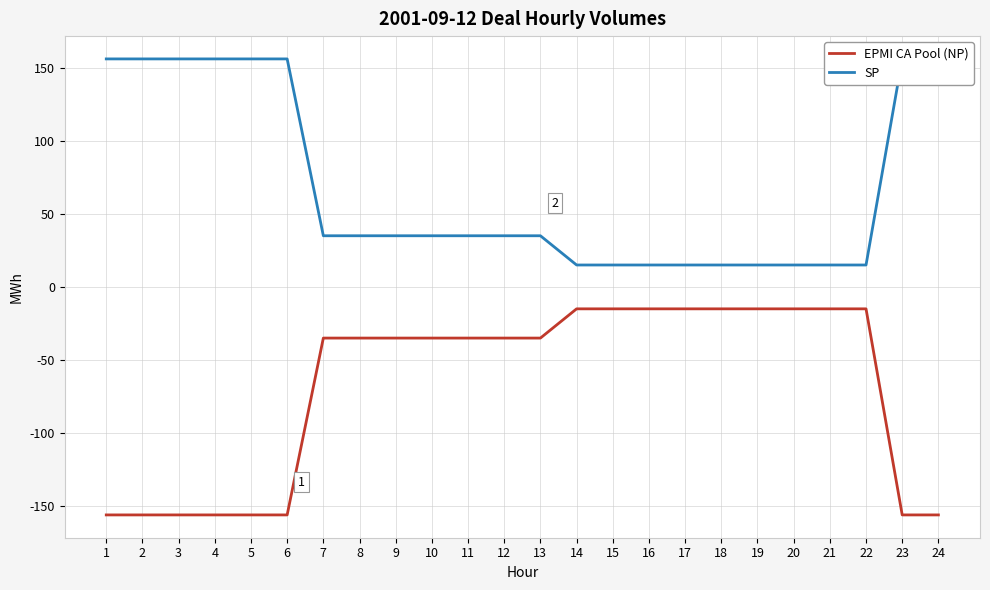

True or false: EPMI CA Pool (NP) and SP cross at least once.

False